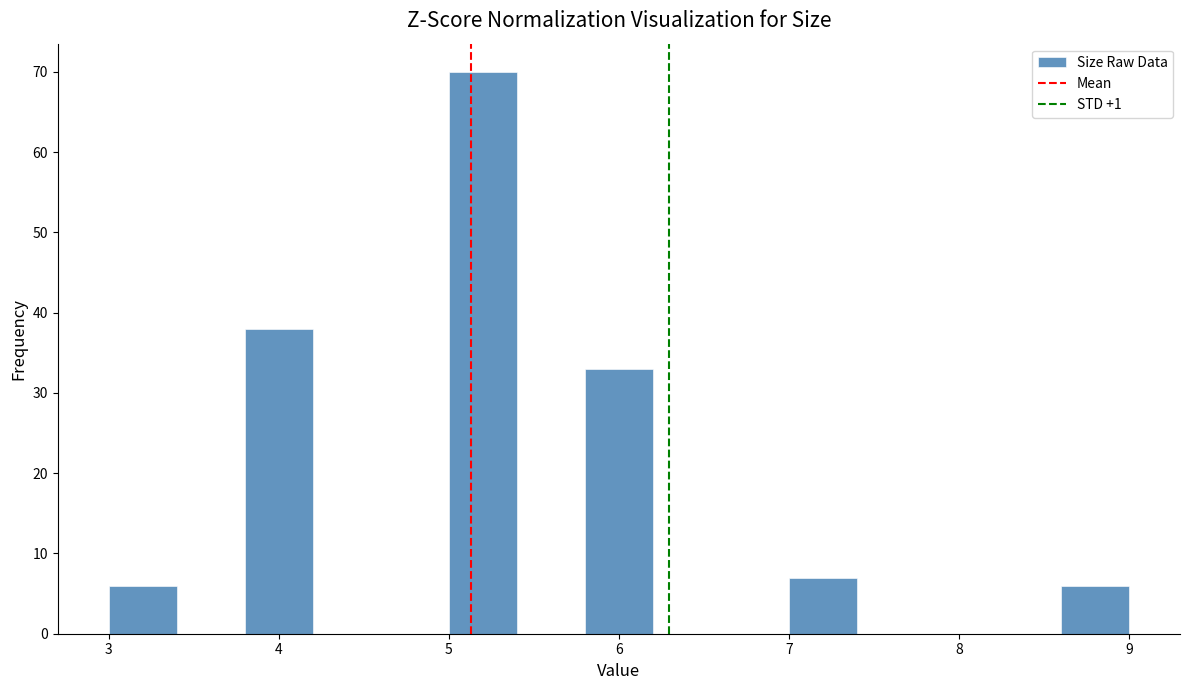

Reading left to right, list every bar in this chart as the range it spans on the x-axis followed by its height. The values are not printed on the chart, so give them approximately, as read against the axis.

3.0 to 3.4: 6
3.4 to 3.8: 0
3.8 to 4.2: 38
4.2 to 4.6: 0
4.6 to 5.0: 0
5.0 to 5.4: 70
5.4 to 5.8: 0
5.8 to 6.2: 33
6.2 to 6.6: 0
6.6 to 7.0: 0
7.0 to 7.4: 7
7.4 to 7.8: 0
7.8 to 8.2: 0
8.2 to 8.6: 0
8.6 to 9.0: 6